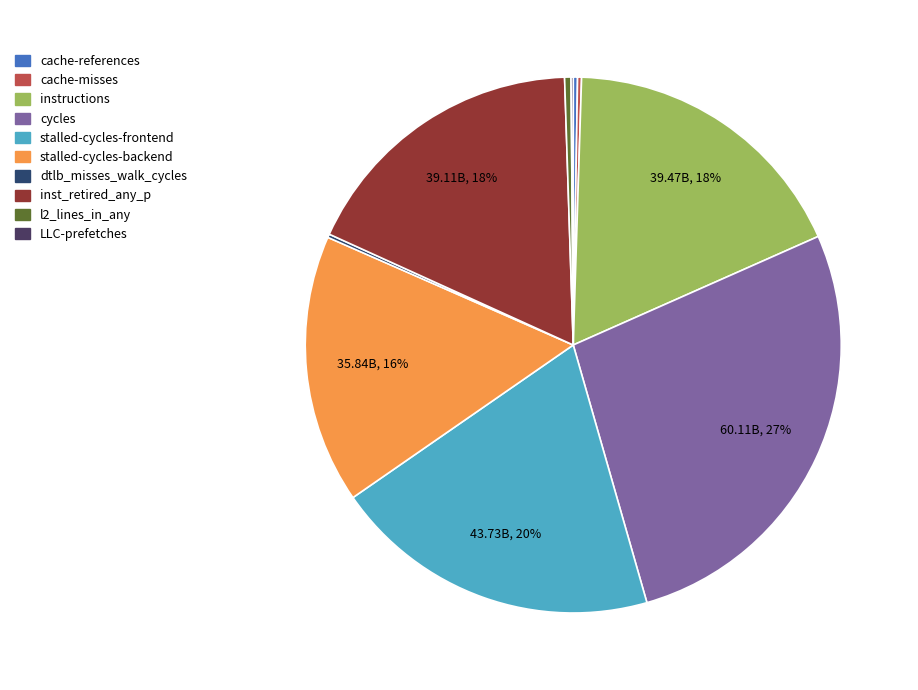

Is it true that cycles is 14% of the pie?

False